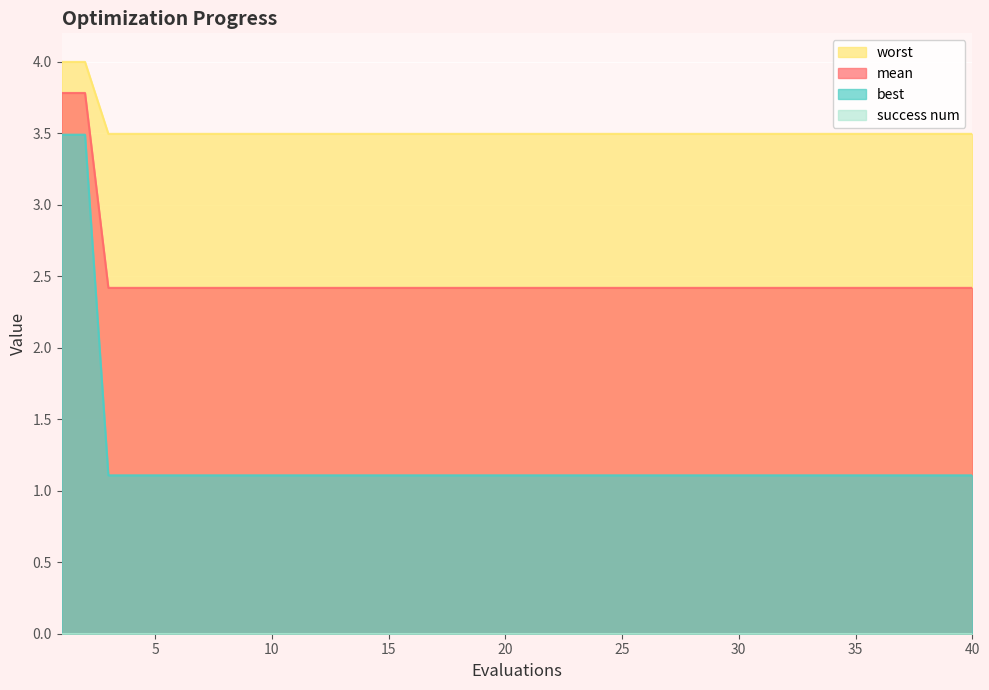

Is the value of best at 35 greater than the value of worst at 9?

No